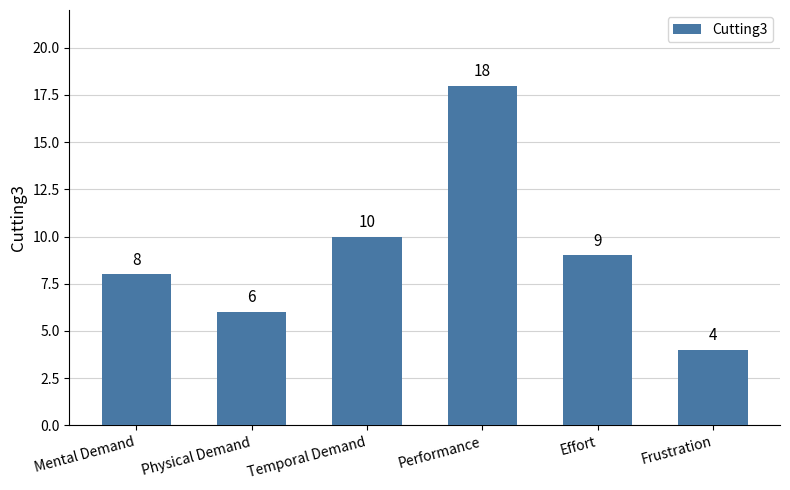

What is the greatest value displayed?

18